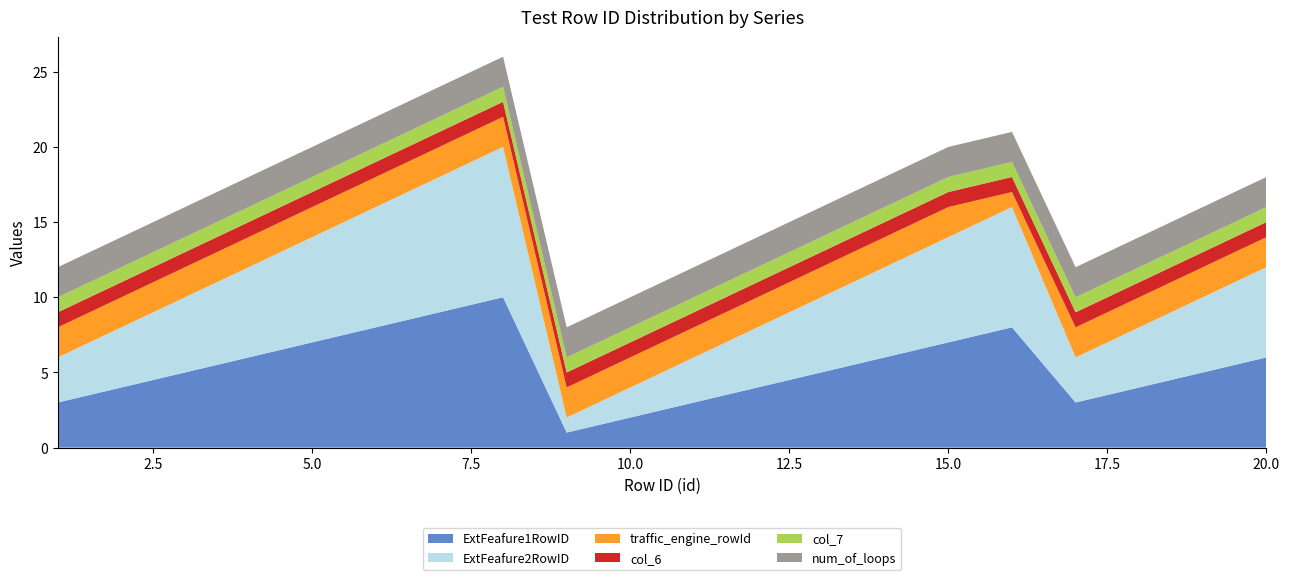

Reading left to right, transcribe all the data shown in this chart.

ExtFeafure1RowID: 1=3	2=4	3=5	4=6	5=7	6=8	7=9	8=10	9=1	10=2	11=3	12=4	13=5	14=6	15=7	16=8	17=3	18=4	19=5	20=6
ExtFeafure2RowID: 1=3	2=4	3=5	4=6	5=7	6=8	7=9	8=10	9=1	10=2	11=3	12=4	13=5	14=6	15=7	16=8	17=3	18=4	19=5	20=6
traffic_engine_rowId: 1=2	2=2	3=2	4=2	5=2	6=2	7=2	8=2	9=2	10=2	11=2	12=2	13=2	14=2	15=2	16=1	17=2	18=2	19=2	20=2
col_6: 1=1	2=1	3=1	4=1	5=1	6=1	7=1	8=1	9=1	10=1	11=1	12=1	13=1	14=1	15=1	16=1	17=1	18=1	19=1	20=1
col_7: 1=1	2=1	3=1	4=1	5=1	6=1	7=1	8=1	9=1	10=1	11=1	12=1	13=1	14=1	15=1	16=1	17=1	18=1	19=1	20=1
num_of_loops: 1=2	2=2	3=2	4=2	5=2	6=2	7=2	8=2	9=2	10=2	11=2	12=2	13=2	14=2	15=2	16=2	17=2	18=2	19=2	20=2